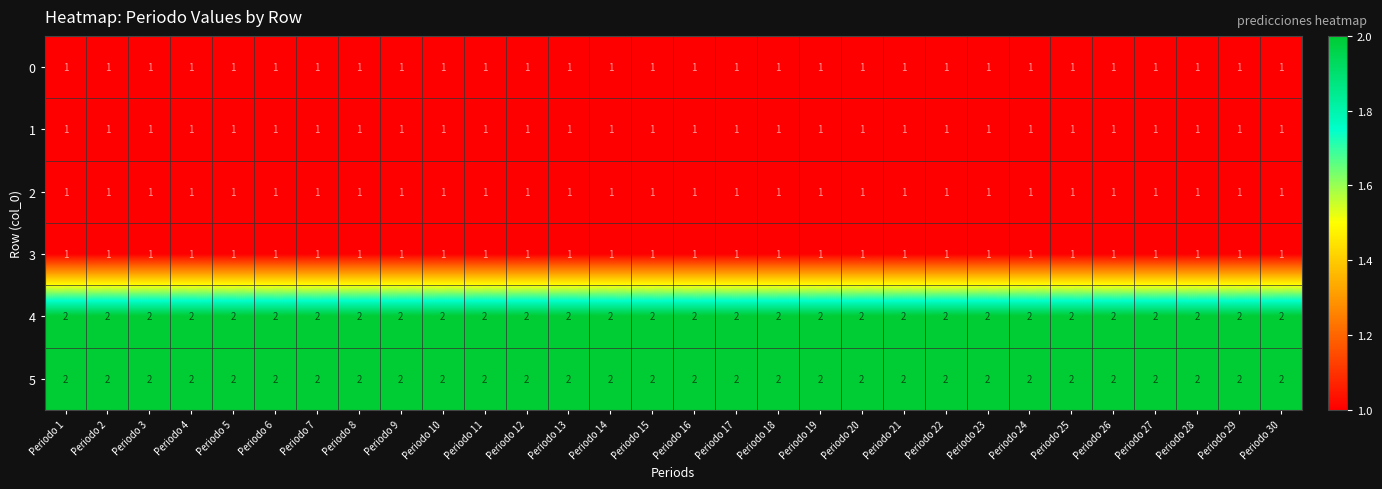

What is the sum of all 2 values?

30